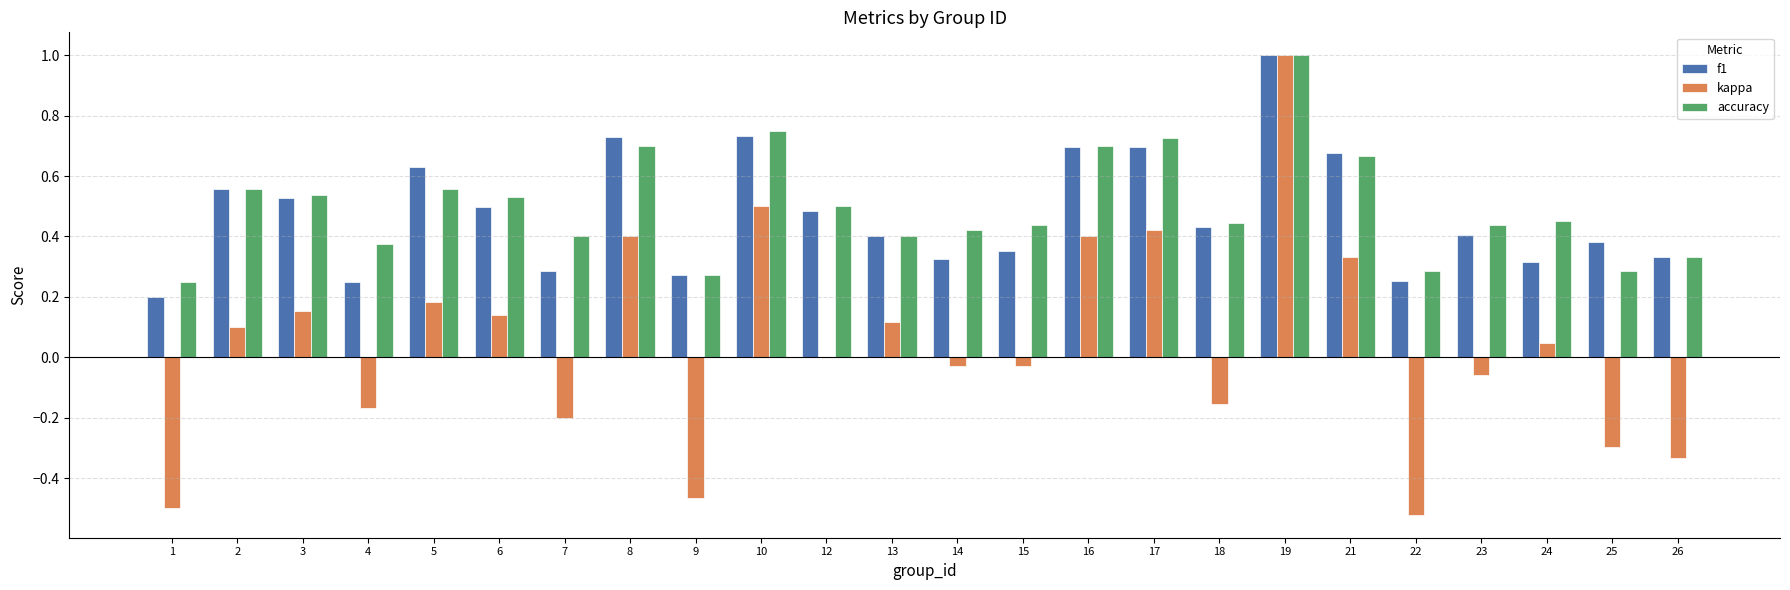

How many distinct data groups are displayed?

3